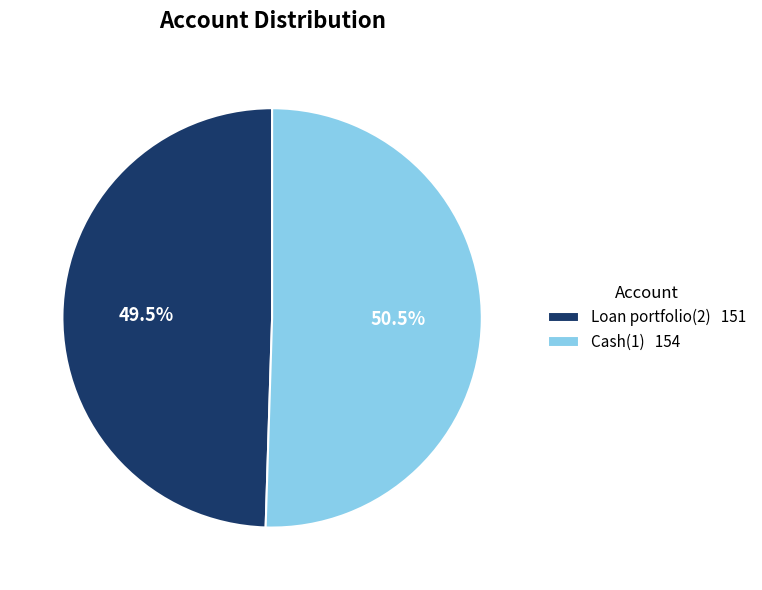

Does Loan portfolio(2) 151 account for over 50% of the chart?

No